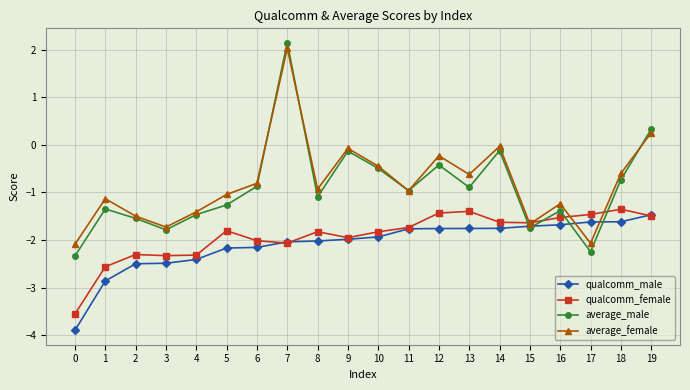

Does the chart have visible grid lines?

Yes